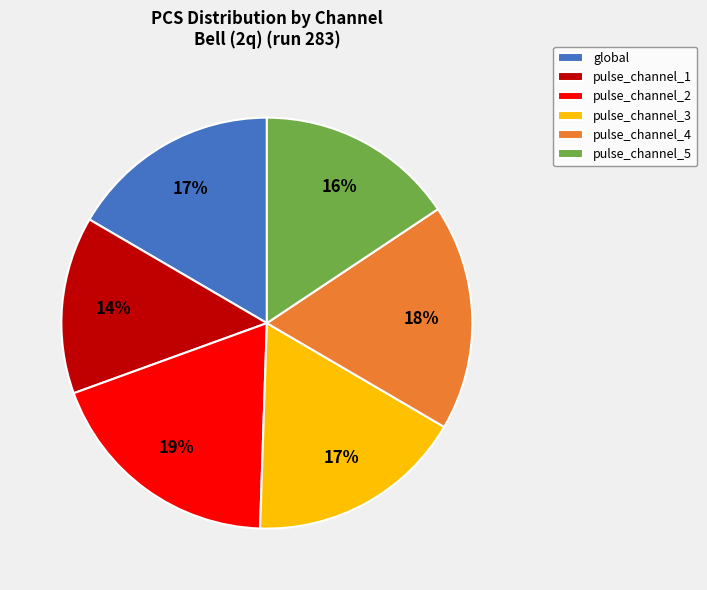

Count the number of slices in the pie.

6